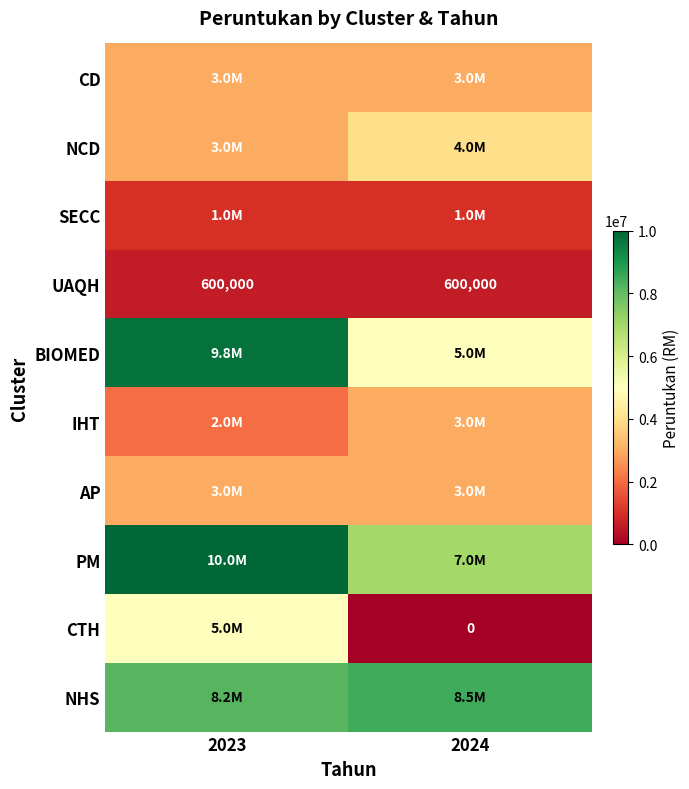

The UAQH series shows 600000 at 2023. True or false?

True